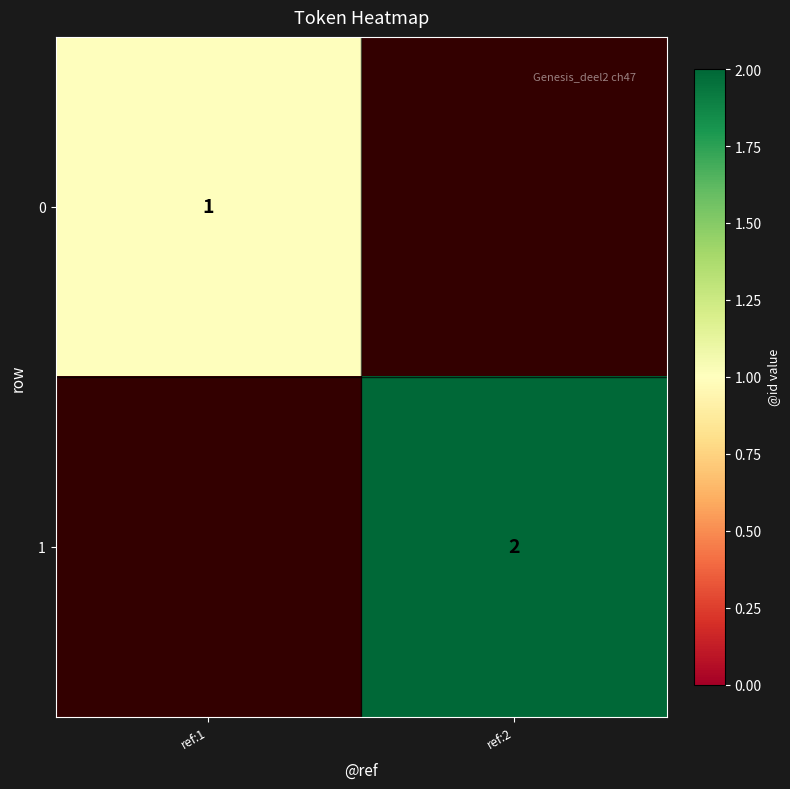

The value of 1 at ref:2 is 1. True or false?

False